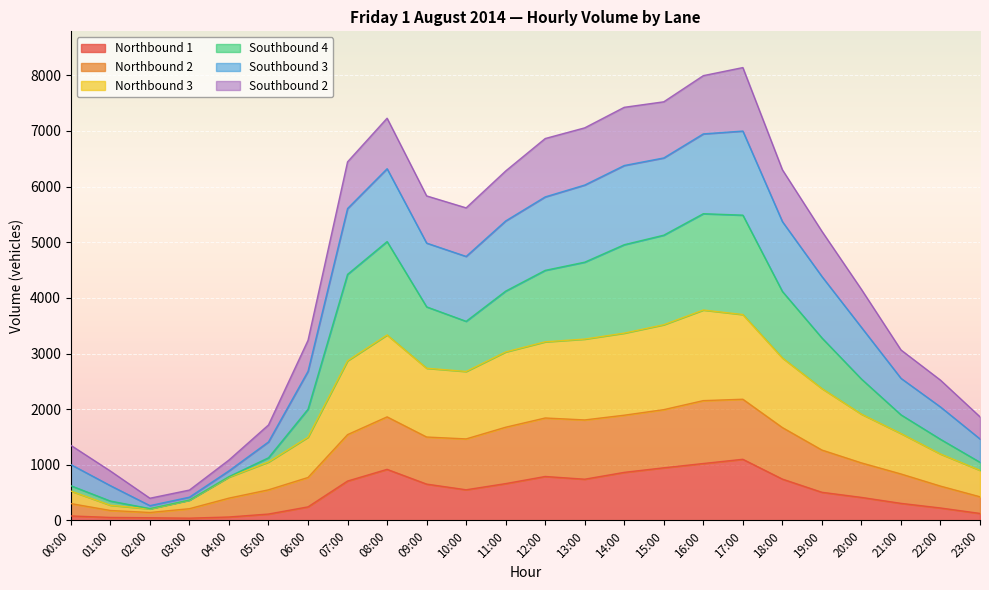

In Northbound 1, how many points are lower than both neighbors (excluding endpoints)?

3